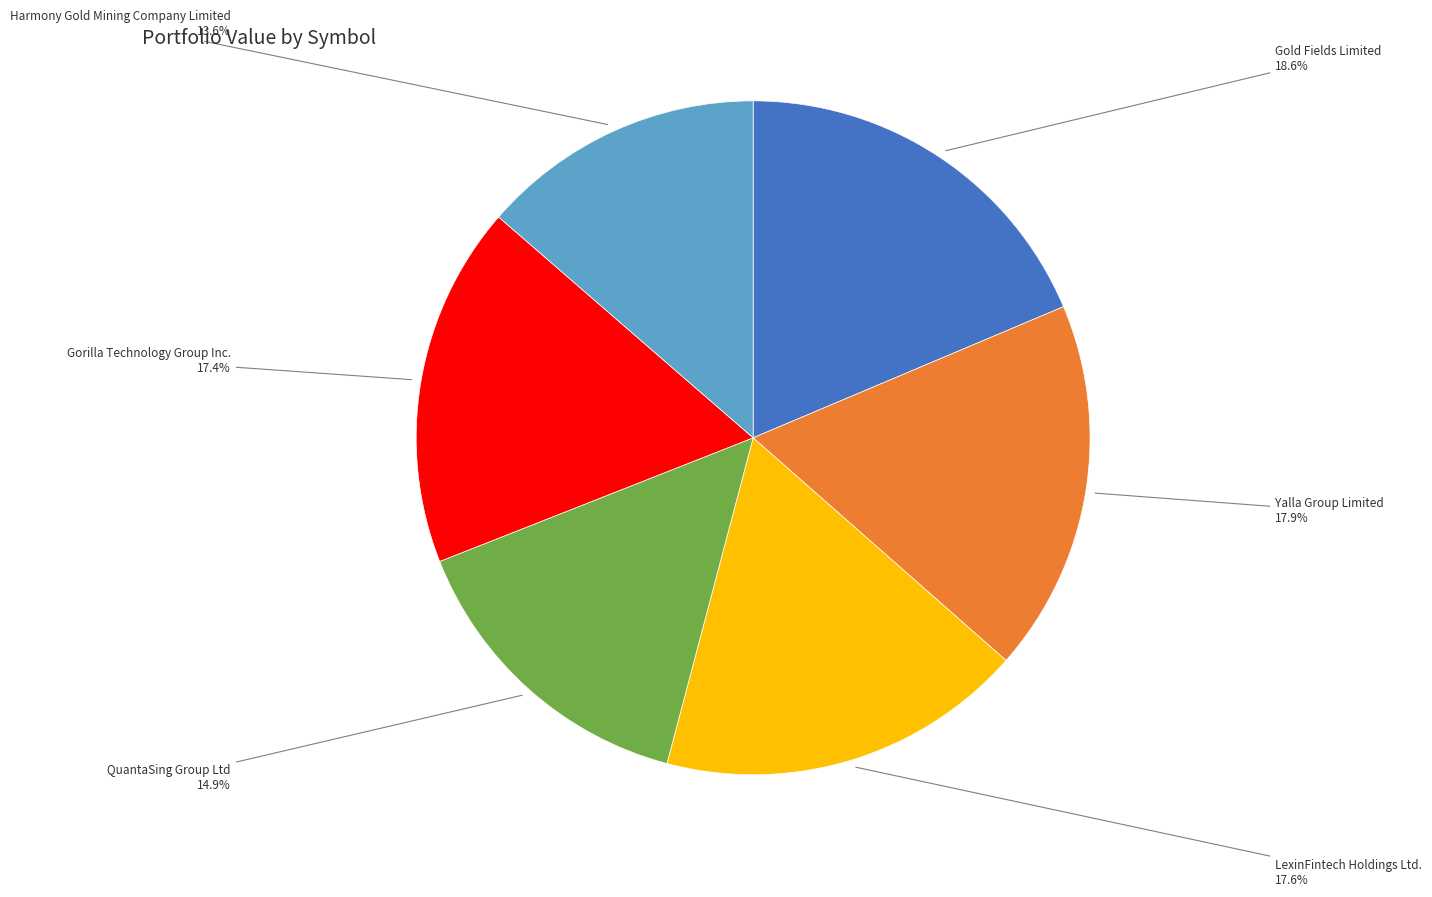

Is there any slice that represents more than half of the pie?

No